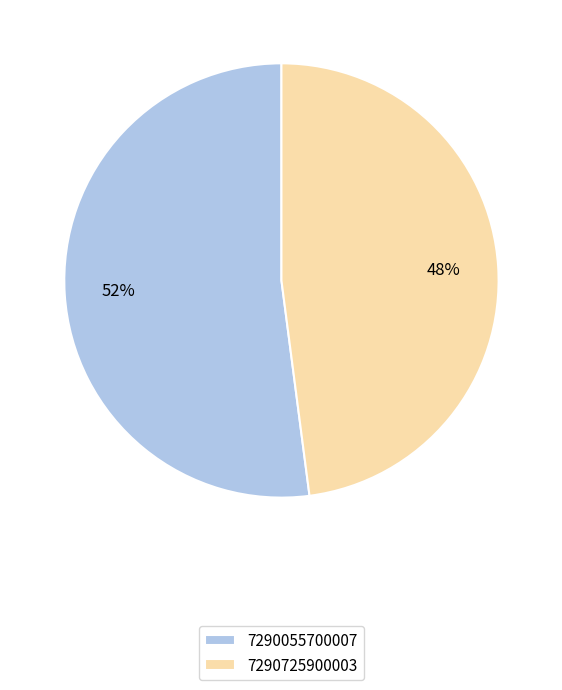

To the nearest percent, what is the difference between the 7290055700007 and 7290725900003 slice percentages?

4%